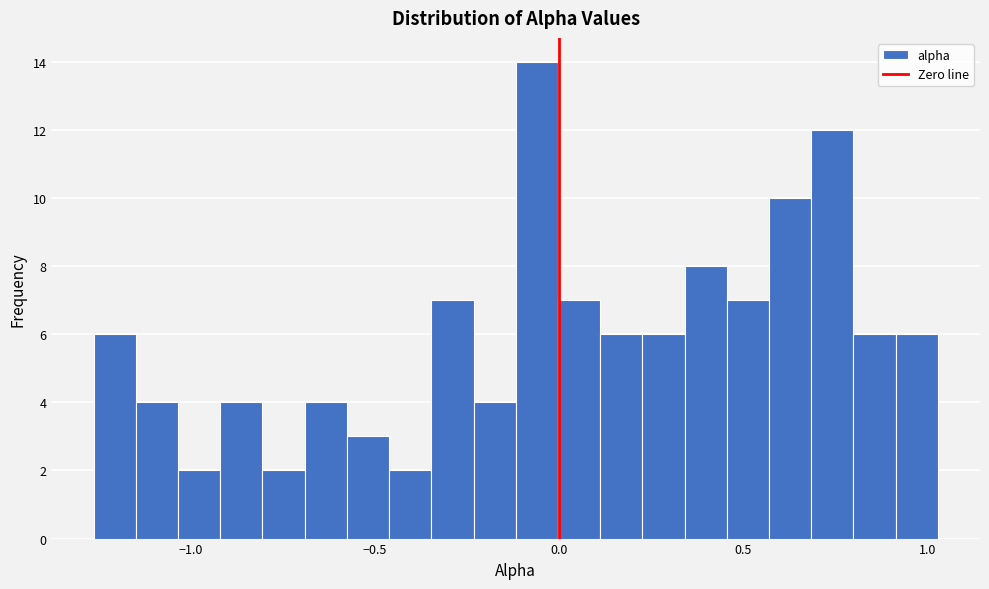

Read against the x-axis, roughly where is the centre of the tallest bar?

-0.05